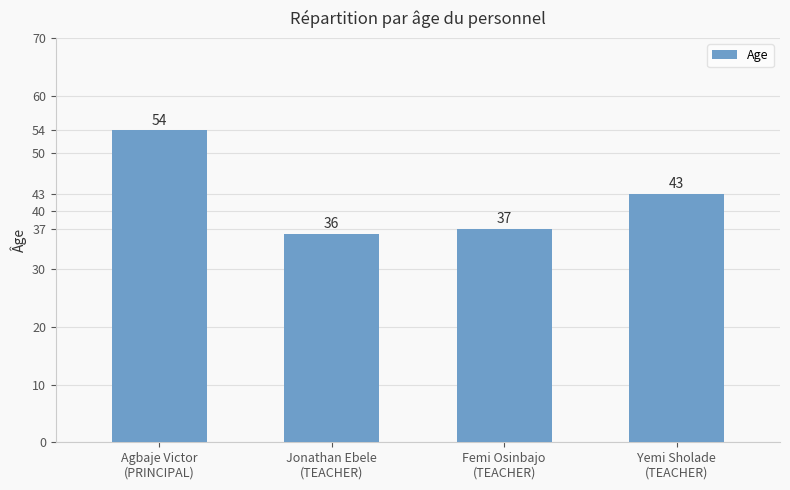

What is the sum of all values?

170